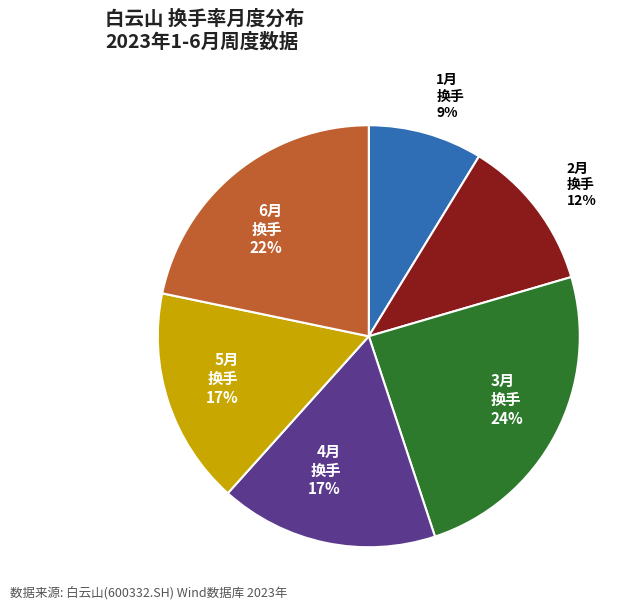

Is it true that 2月 换手 12% is 25% of the pie?

False